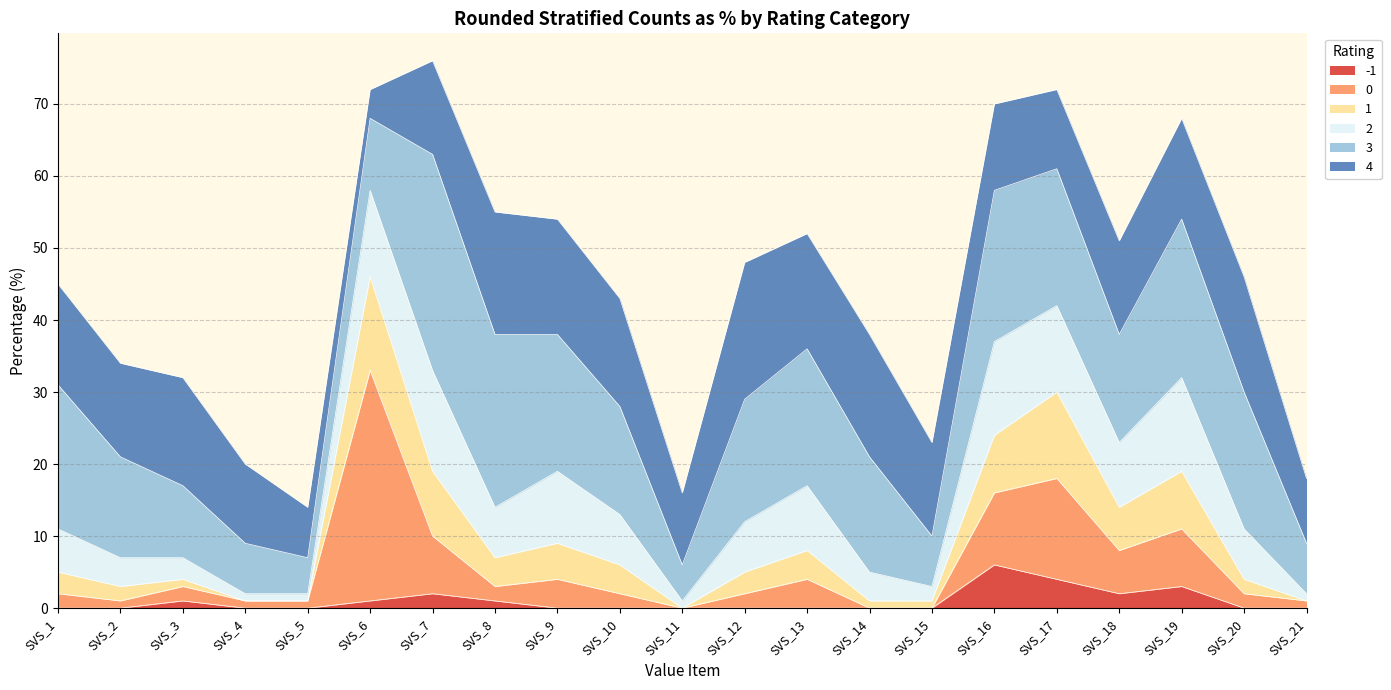

Between SVS_7 and SVS_21, which is larger?

SVS_7